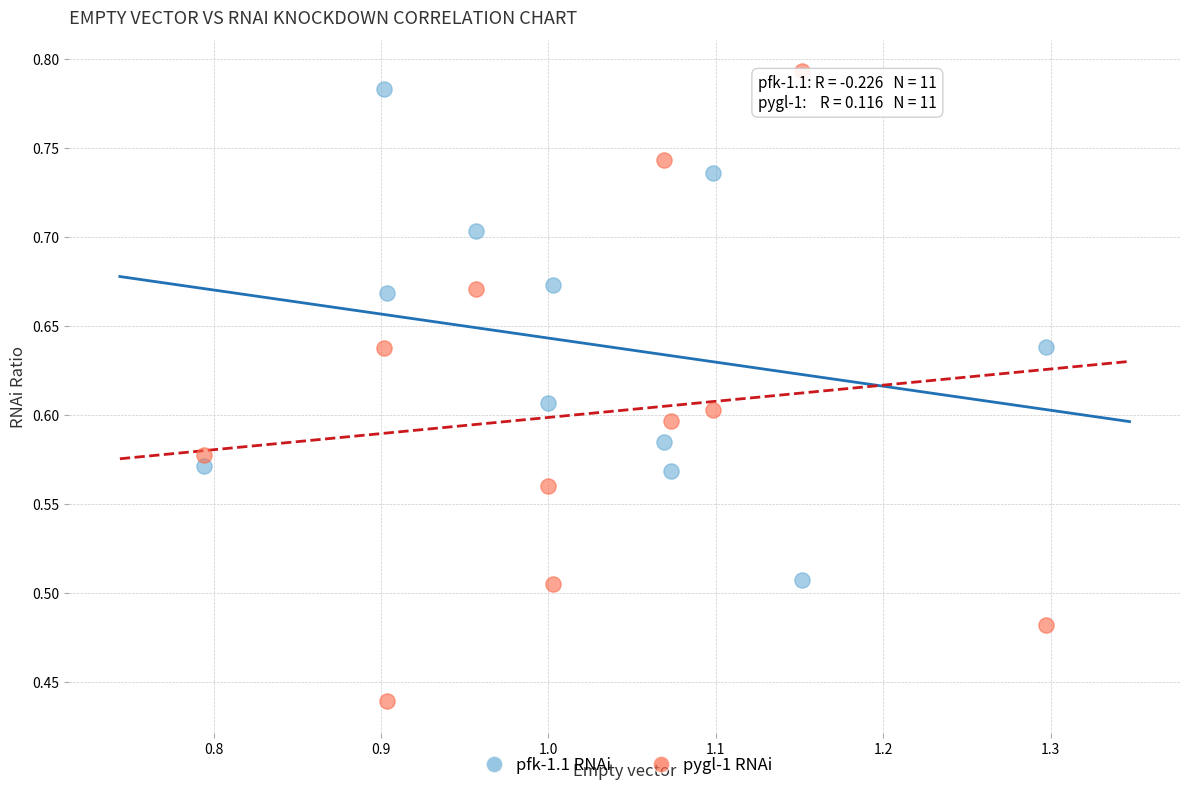

Which series contains the highest Y value?

pygl-1 RNAi